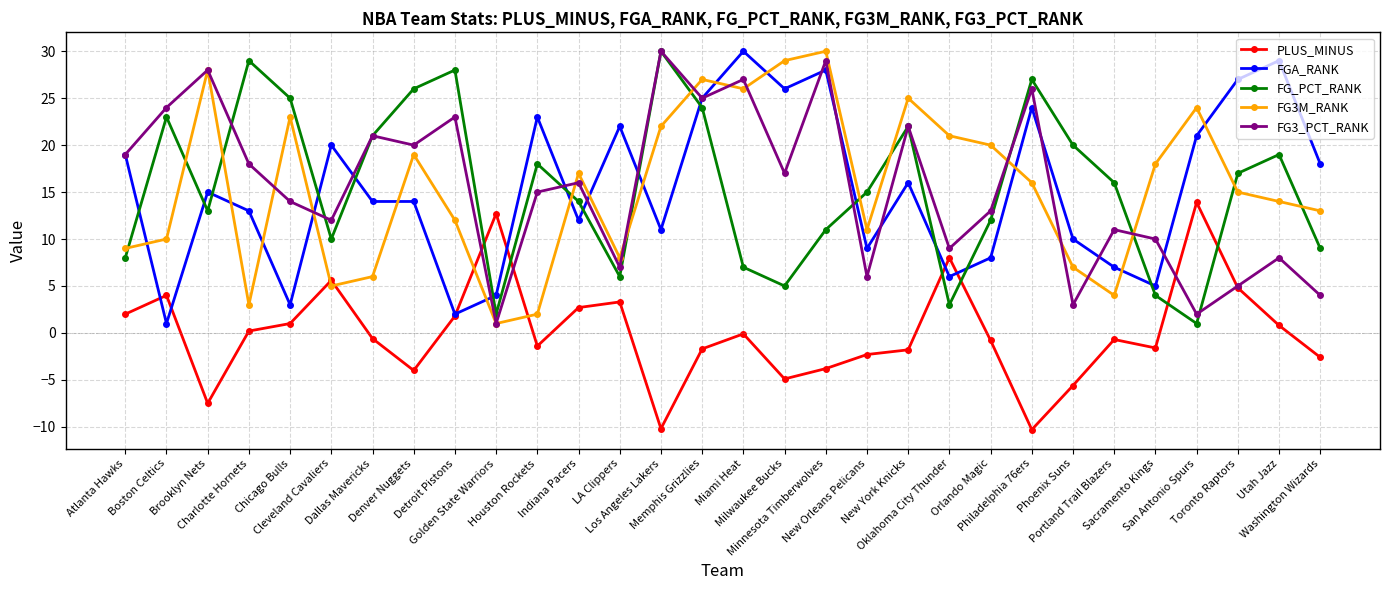

What is the value of the FG3M_RANK point at the 16th from the left?

26.0